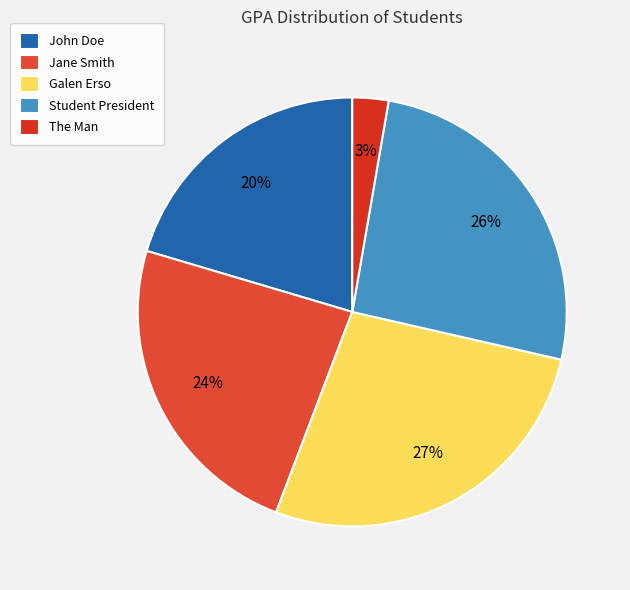

Is there any slice that represents more than half of the pie?

No